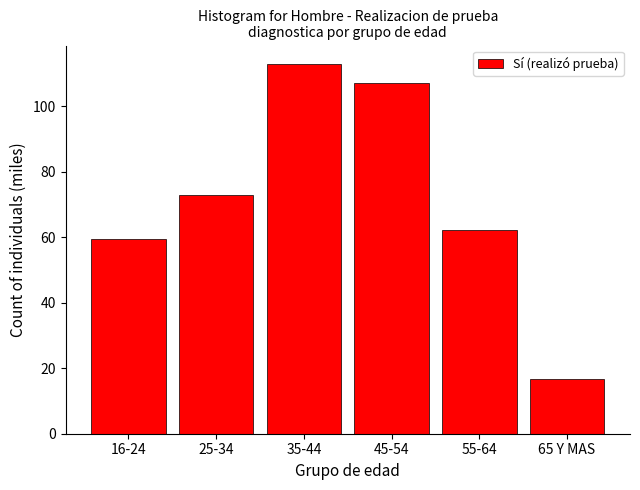

Reading left to right, extract all data points from this chart.

59.4	72.9	113.0	107.0	62.4	16.6